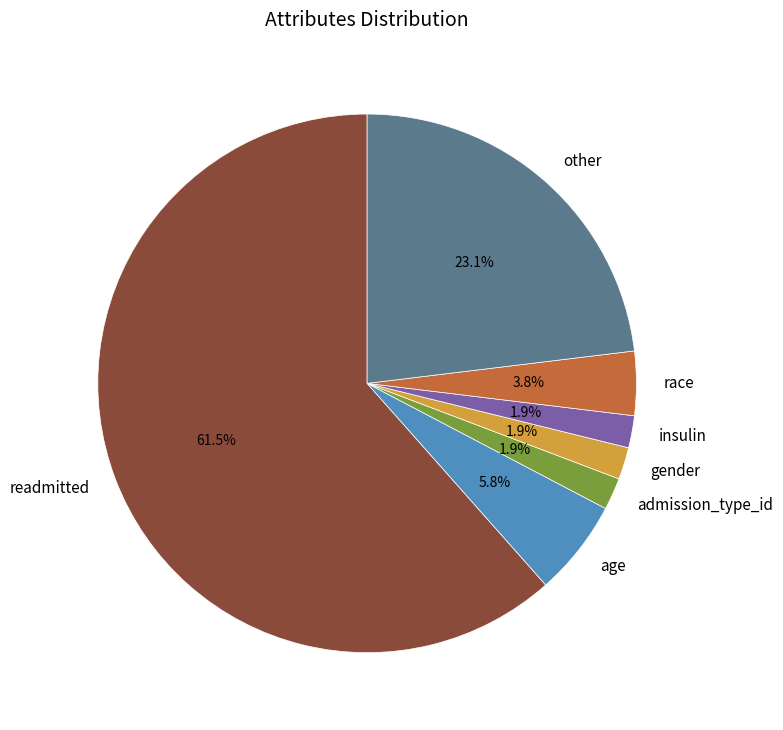

What portion of the pie excludes race?

96.2%